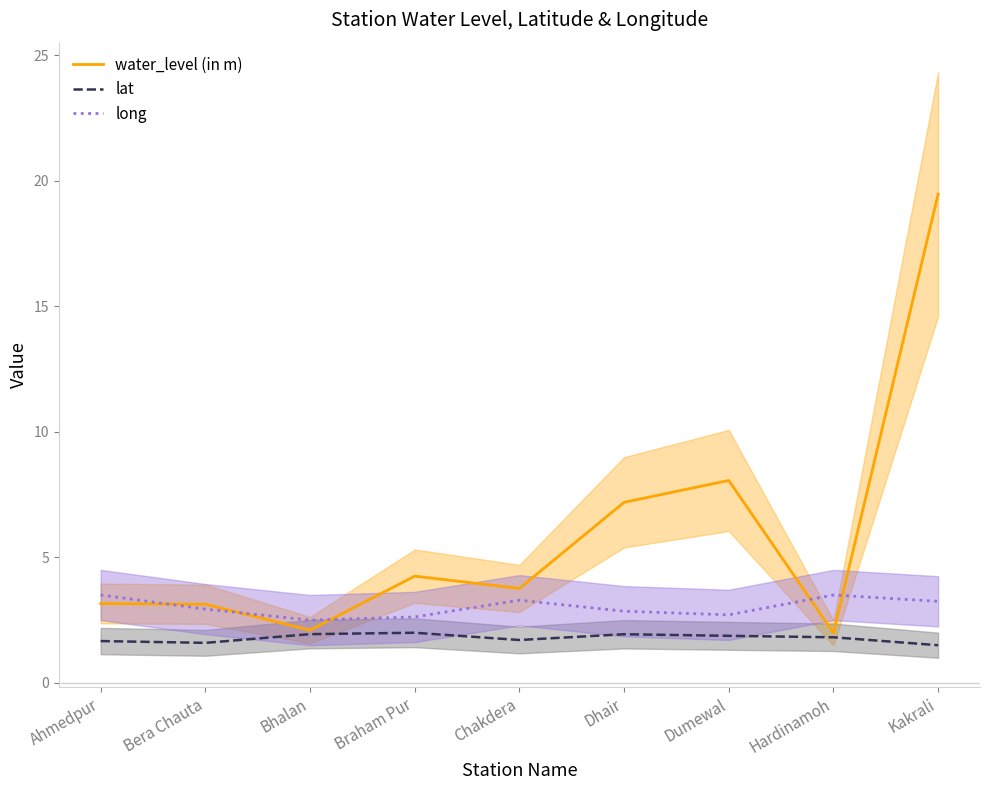

True or false: water_level (in m) and lat cross at least once.

False